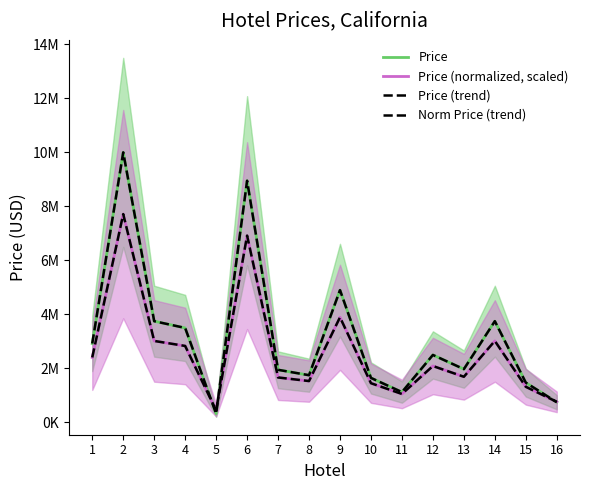

Where does the Norm Price (trend) series first go above 2090646?

1